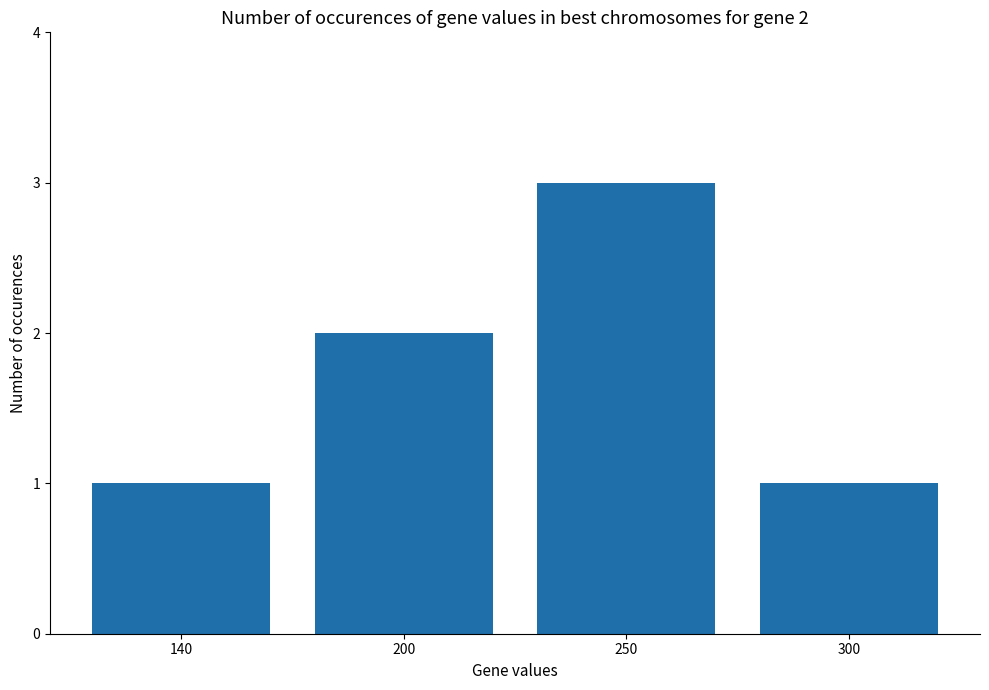

Which category has the highest value across all series?

250